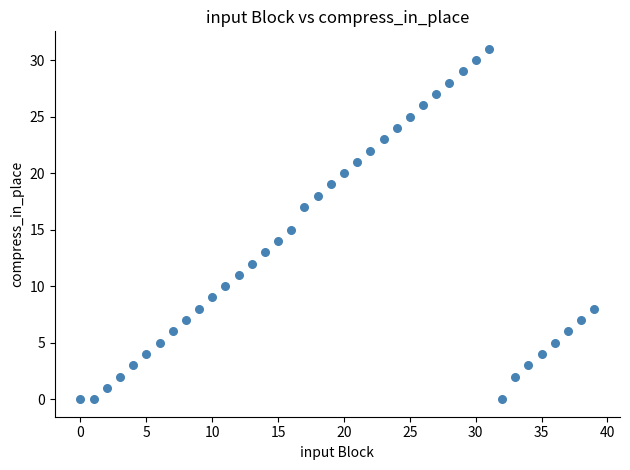

What is the range of Y values (max minus min)?

31